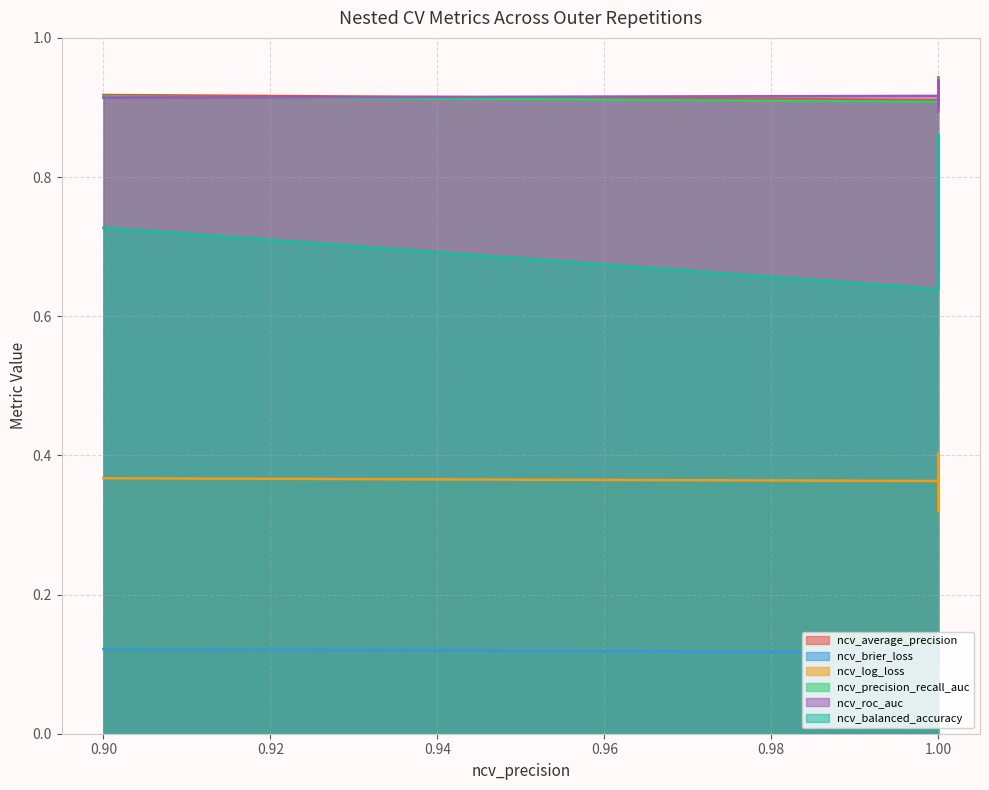

What is the difference between the ncv_balanced_accuracy values at outer-repetition0 and outer-repetition9?

0.1